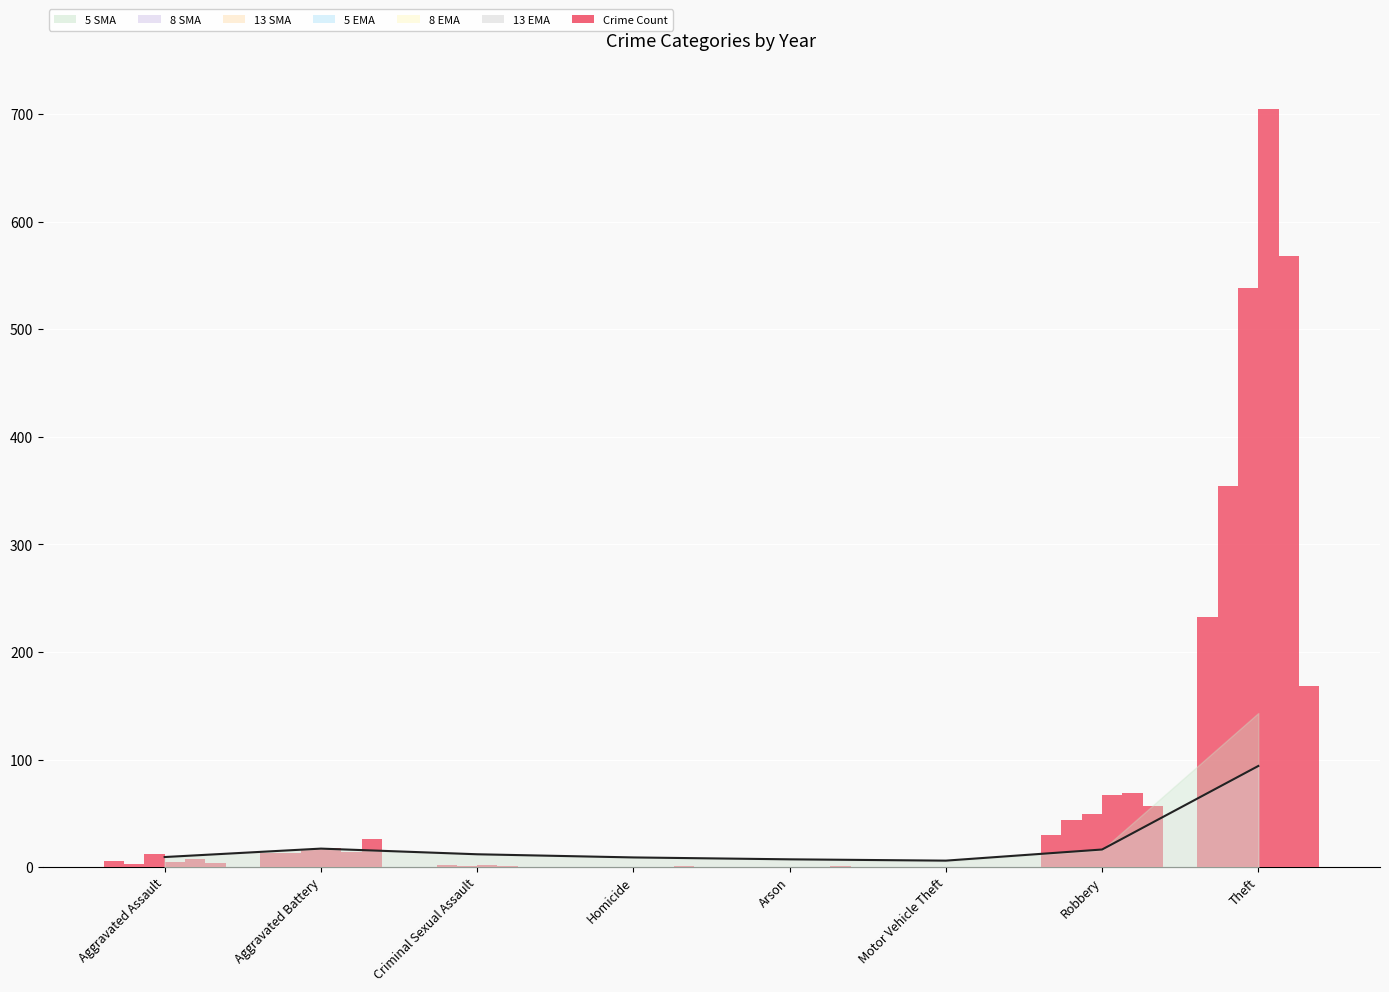

Reading left to right, what are all the values shown in this chart?

Aggravated Assault=9.4	Aggravated Battery=17.3	Criminal Sexual Assault=12.0	Homicide=9.1	Arson=7.3	Motor Vehicle Theft=6.1	Robbery=16.4	Theft=94.1